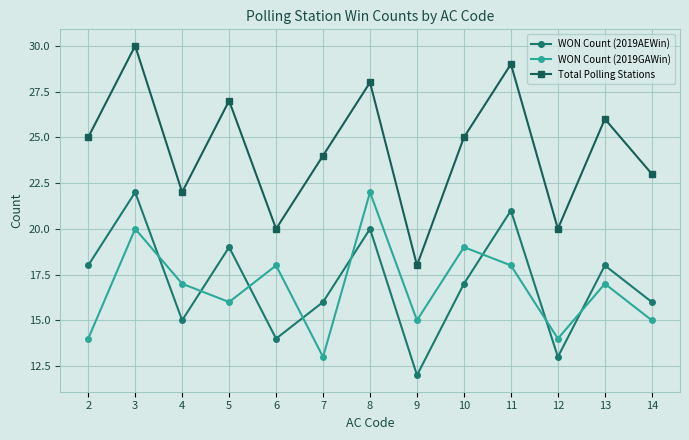

At 7, list the series in order from smallest to largest.

WON Count (2019GAWin), WON Count (2019AEWin), Total Polling Stations